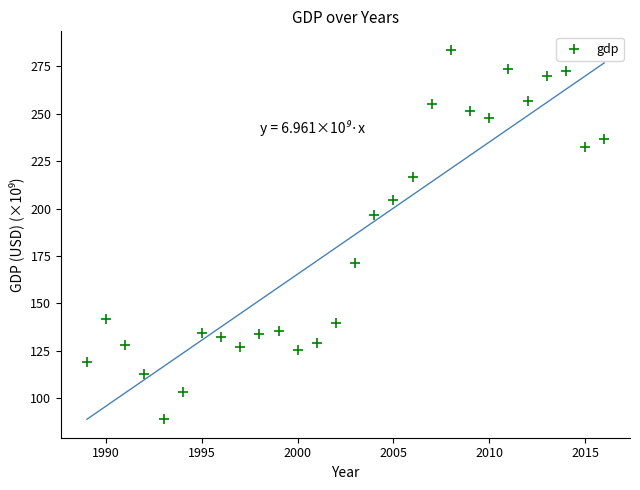

What is the range of X values (max minus min)?

27.0